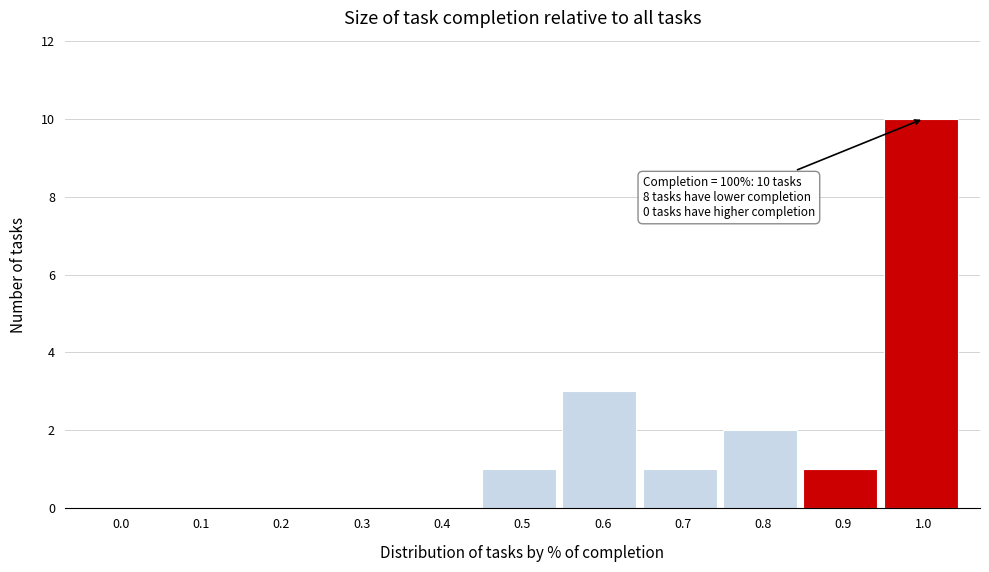

Reading right to left, extract all data points from this chart.

1.0=10	0.9=1	0.8=2	0.7=1	0.6=3	0.5=1	0.4=0	0.3=0	0.2=0	0.1=0	0.0=0